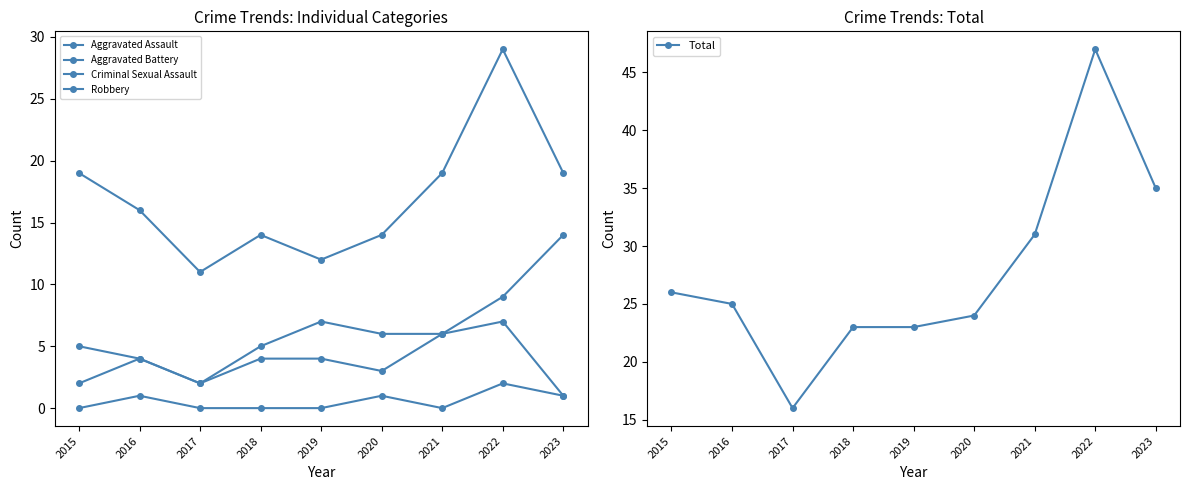

Which category has the lowest value in the Robbery series?

2017